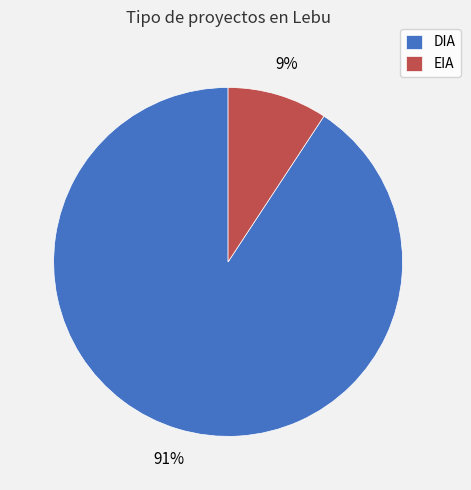

Count the number of slices in the pie.

2